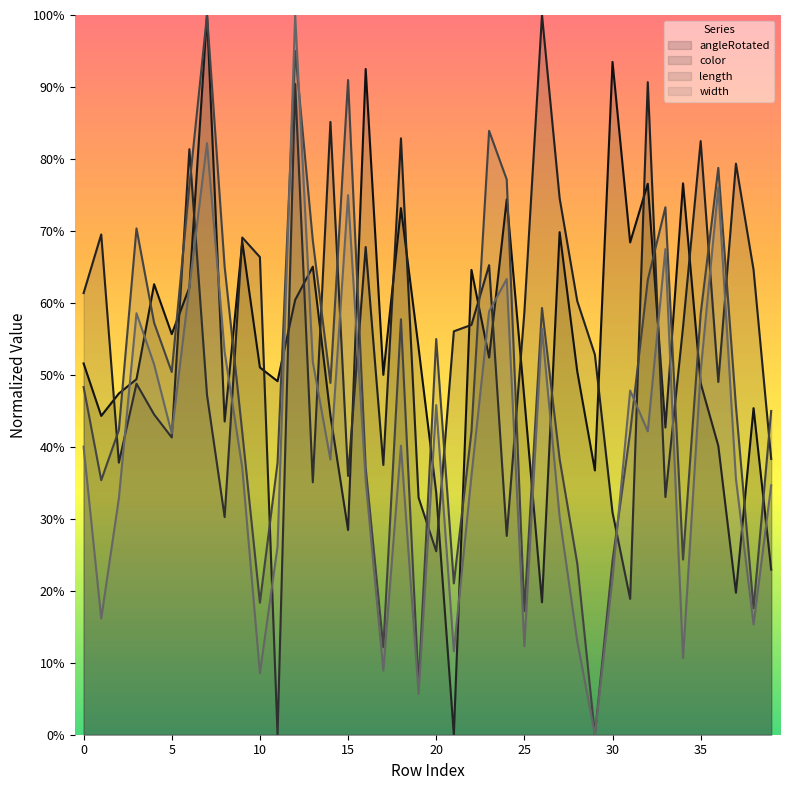

How many data points in angleRotated are above 0?

39